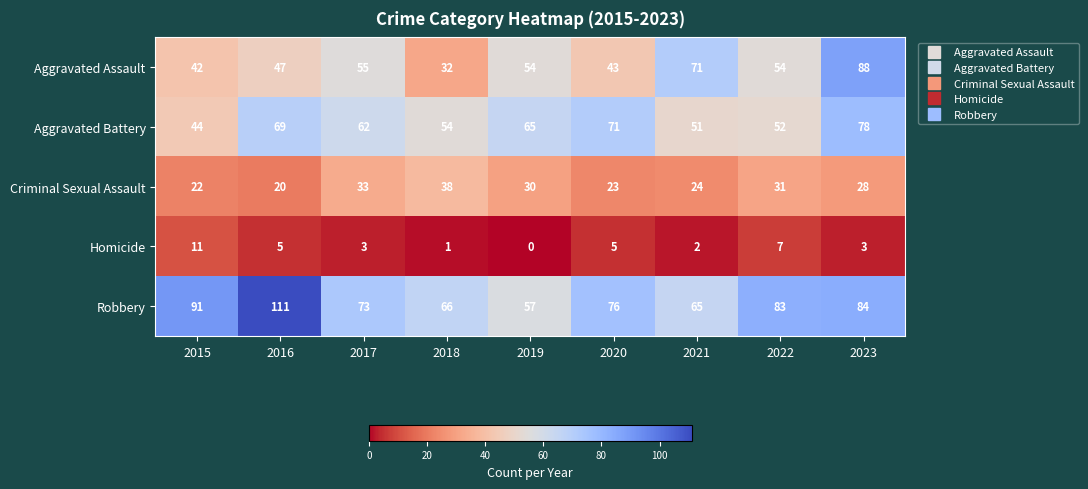

Rank the series at 2023 from lowest to highest value.

Homicide, Criminal Sexual Assault, Aggravated Battery, Robbery, Aggravated Assault